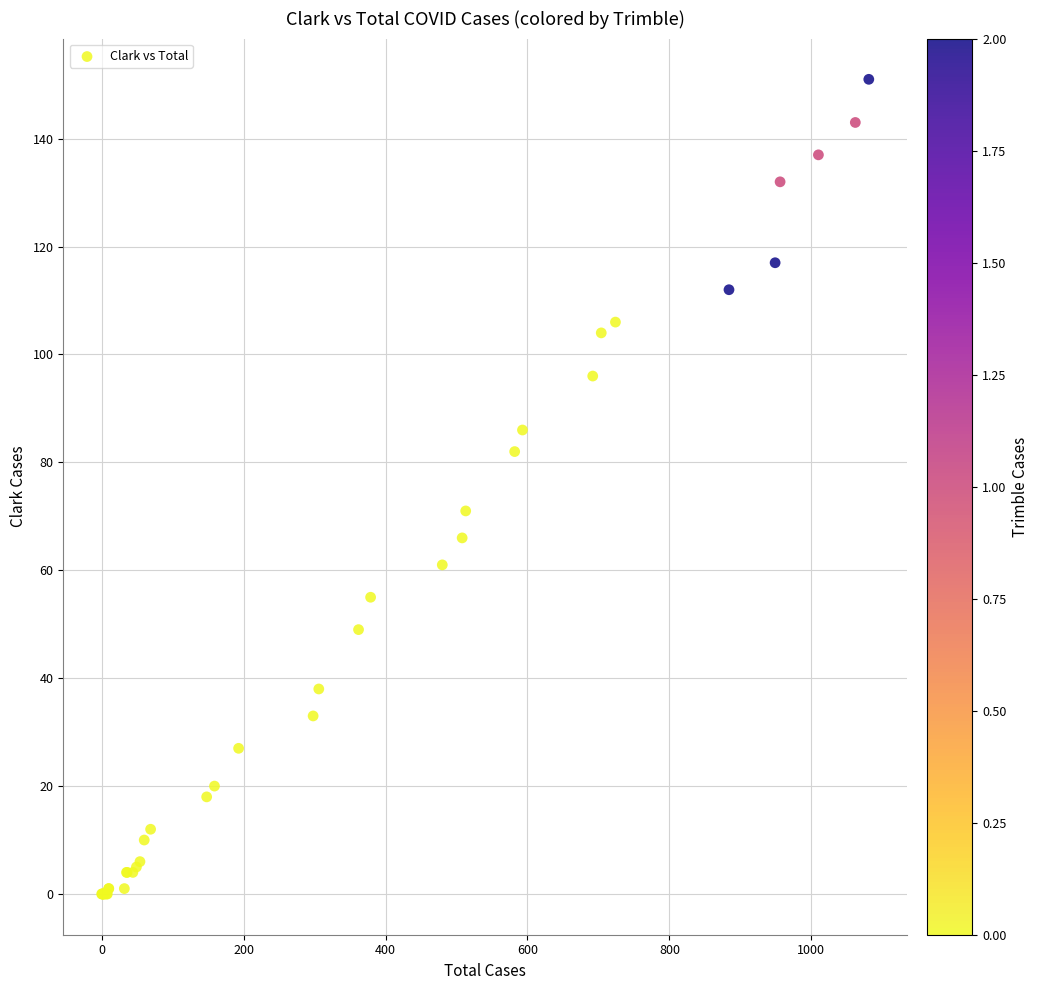

What Y value in the scatter plot is closest to 75?

71